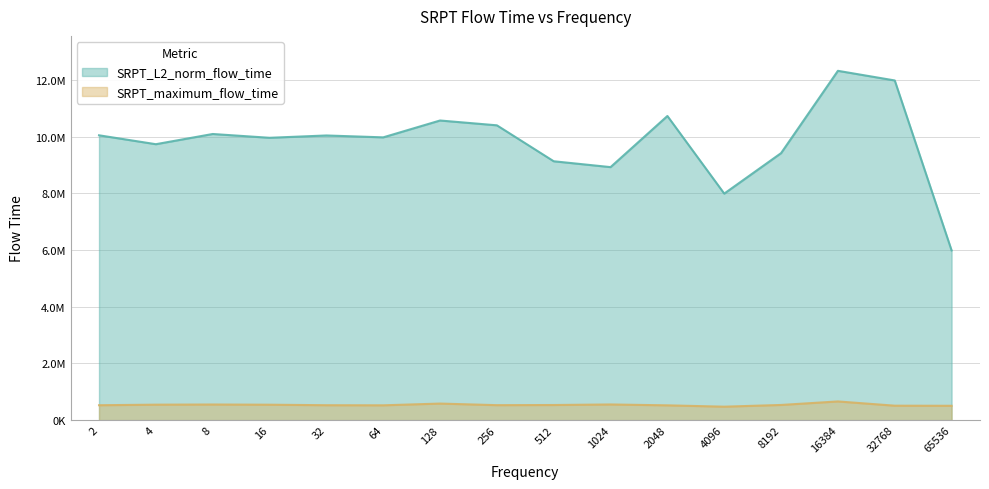

What is the difference between the SRPT_maximum_flow_time values at 2 and 65536?

19480.0